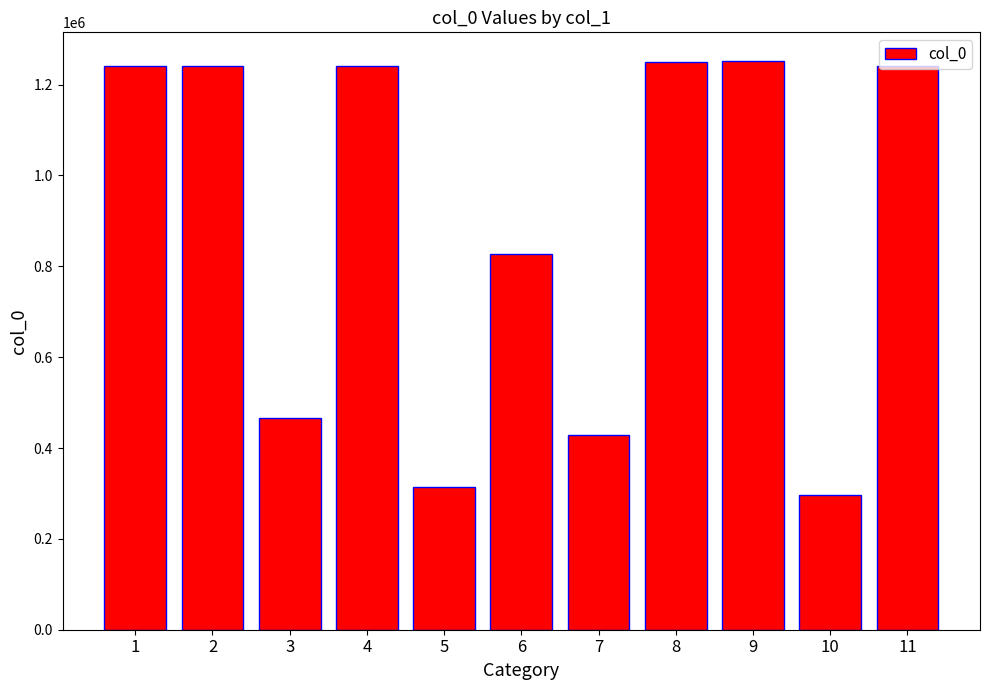

What is the value of the 6th bar from the left?

826795